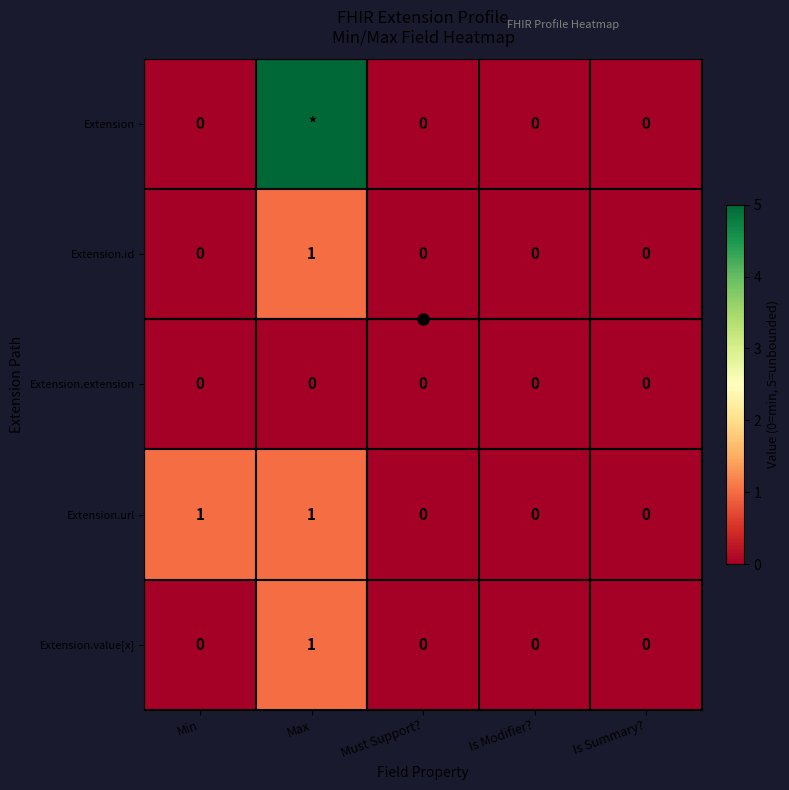

How many Extension.value[x] values are between 0 and 1?

5